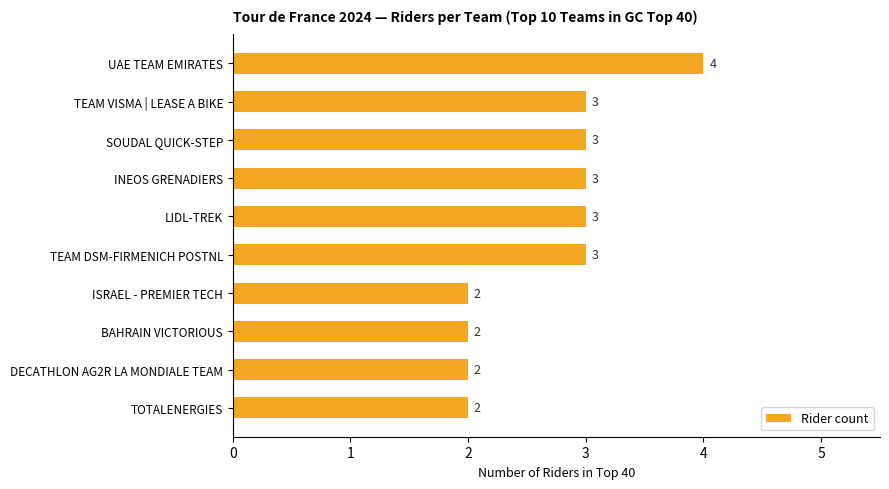

What is the sum of all values?

27